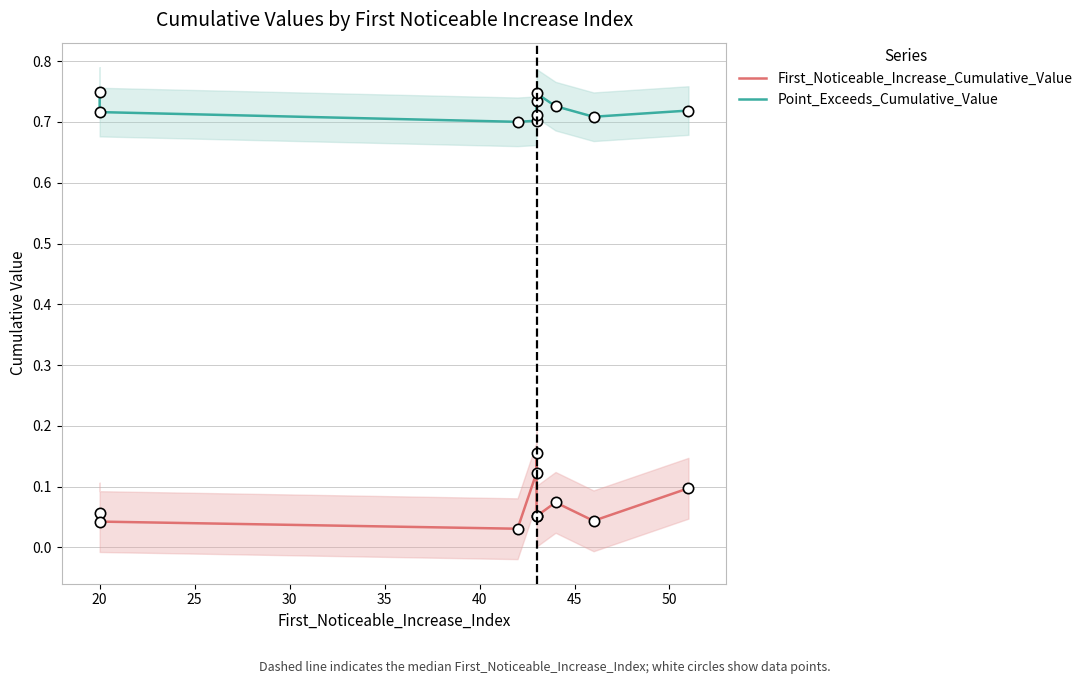

What are all the series names shown in the legend?

First_Noticeable_Increase_Cumulative_Value, Point_Exceeds_Cumulative_Value